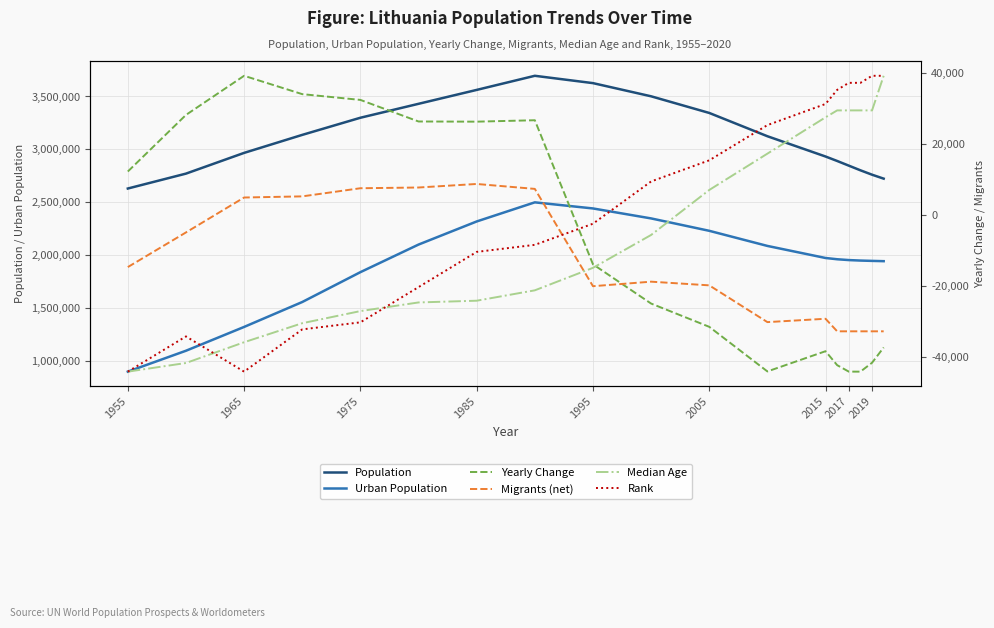

The value of Population at 2019 is 1184253. True or false?

False